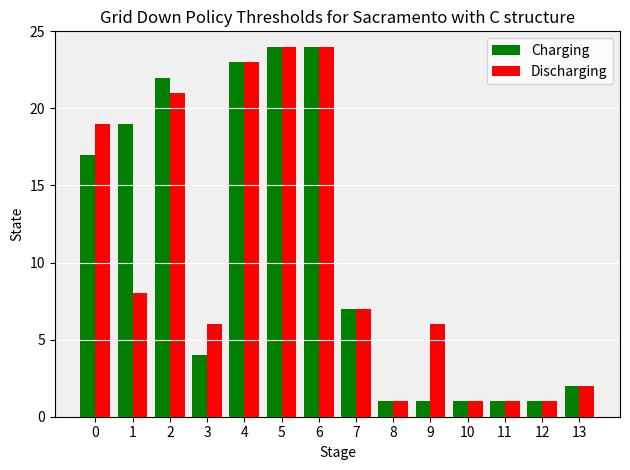

Reading left to right, list all the values displayed in this chart.

Charging: 17	19	22	4	23	24	24	7	1	1	1	1	1	2
Discharging: 19	8	21	6	23	24	24	7	1	6	1	1	1	2